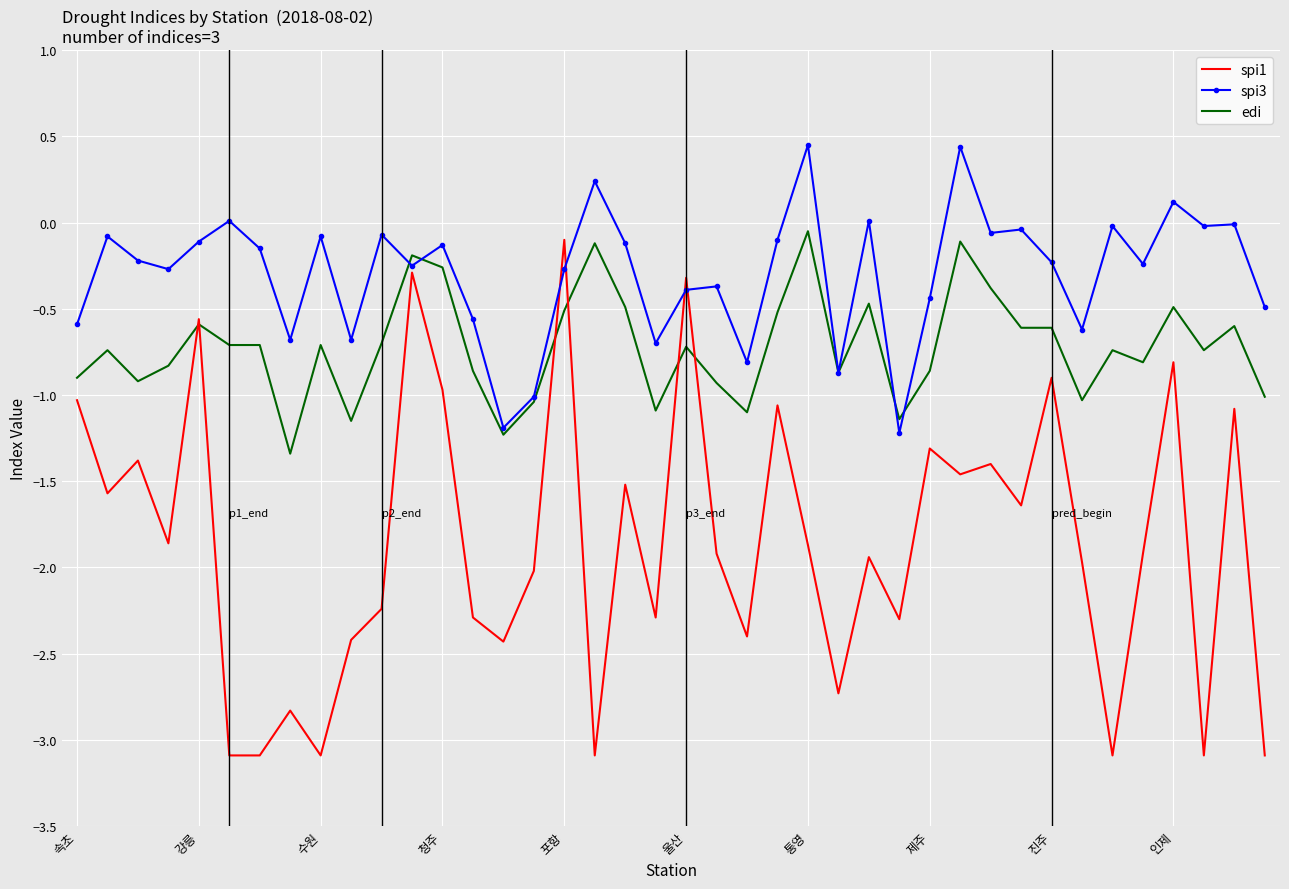

What is the smallest value displayed?

-3.1